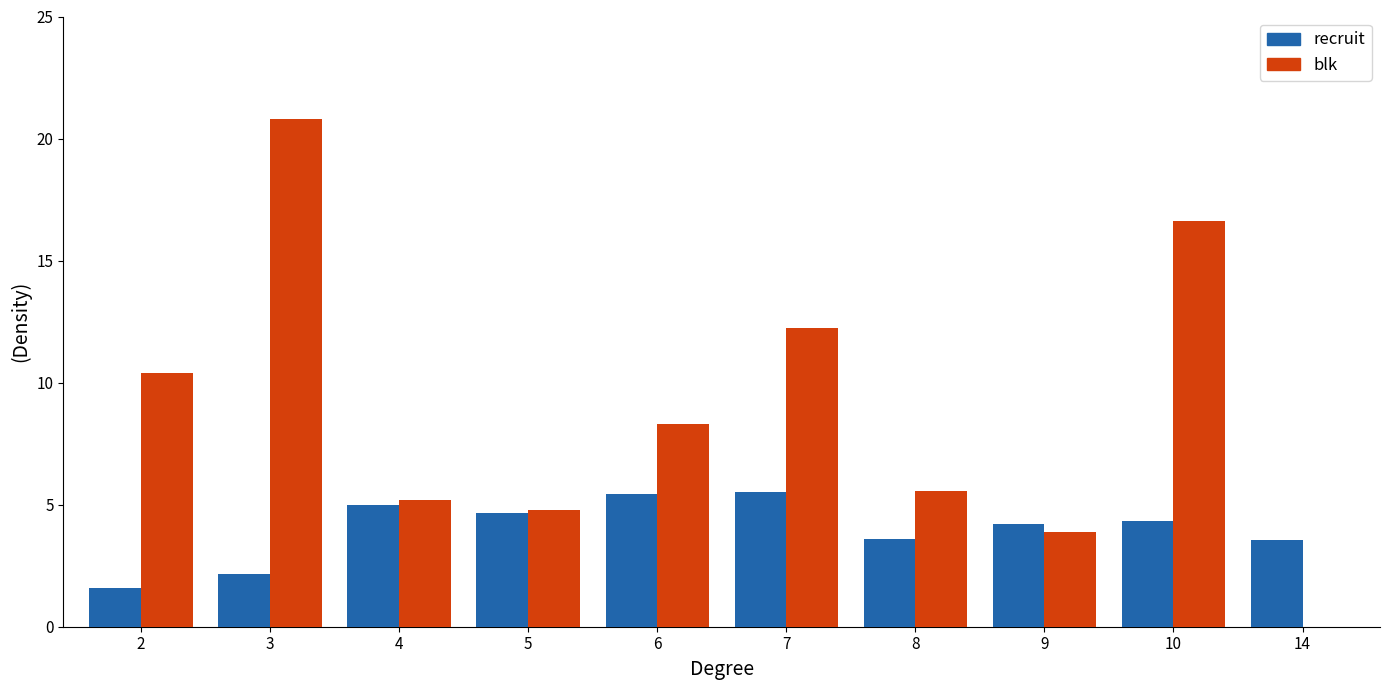

At which category is the sum across all series the highest?

3